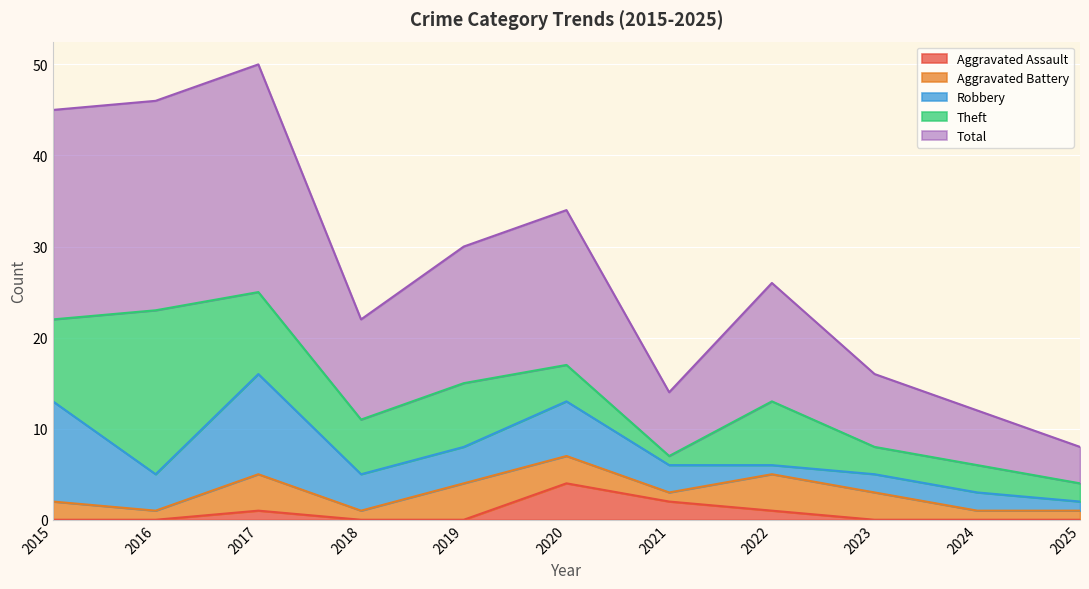

At how many categories does at least one series exceed 16?

4